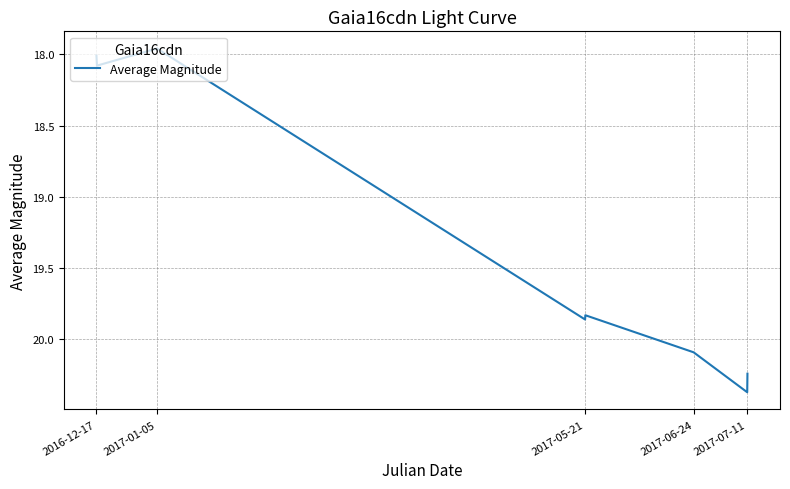

How many lines are shown in the chart?

1